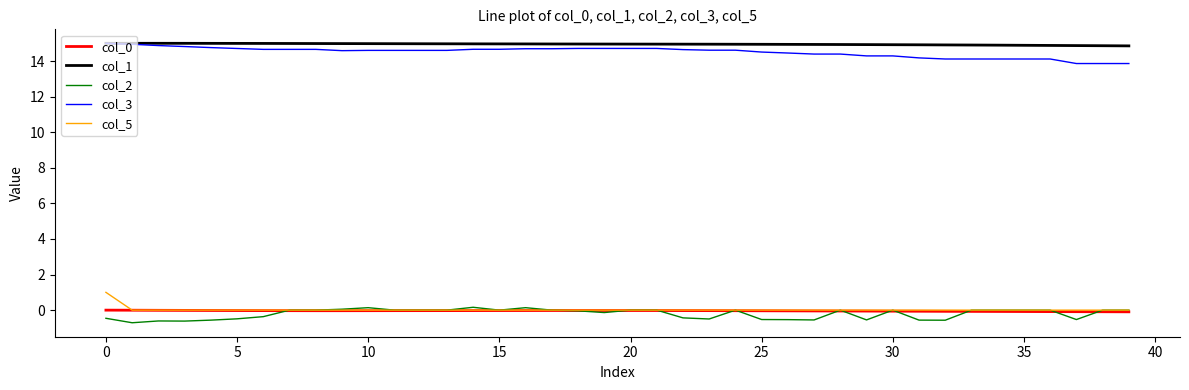

What is the maximum value shown in the chart?

15.0